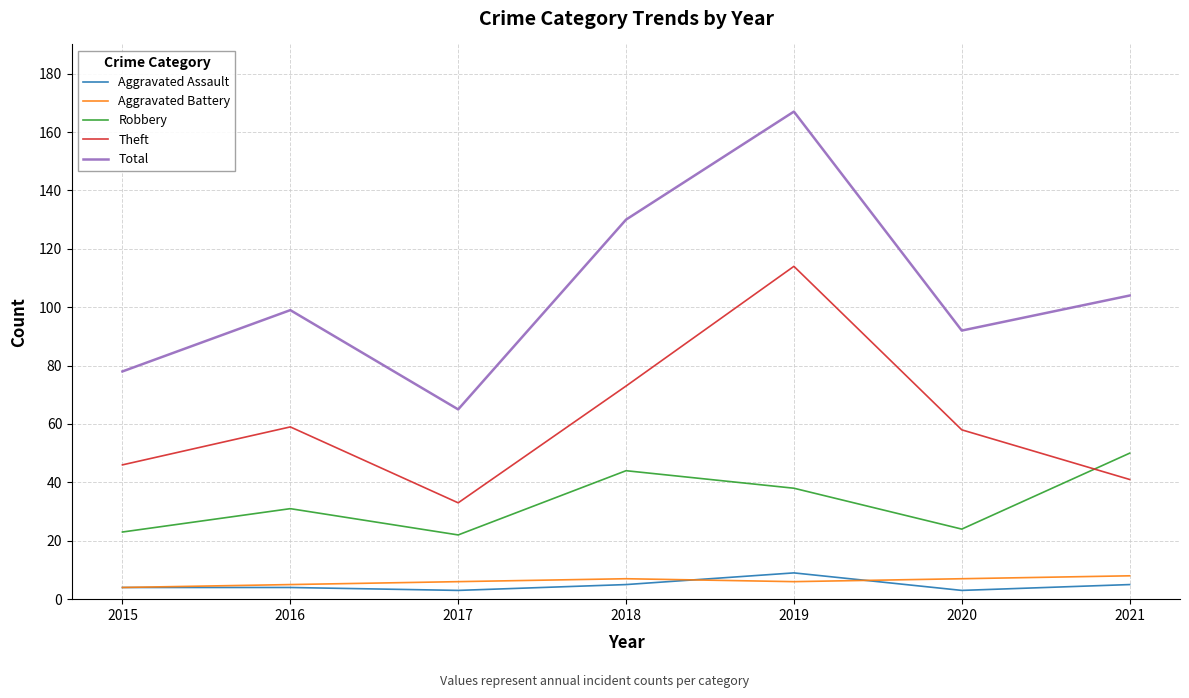

Which category has the highest value across all series?

2019